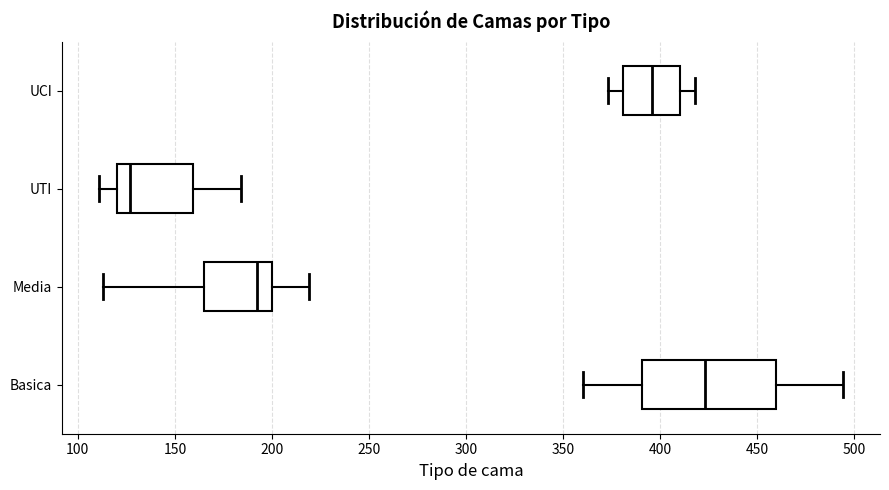

Reading bottom to top, read every box against the x-axis: the position of its median line, the range the box covers, and the ends of its whiskers. The values are not printed on the chart, so give them approximately, as read against the axis.

Basica: median 425, box 390 to 460, whiskers 360 to 495
Media: median 195, box 165 to 200, whiskers 115 to 220
UTI: median 125, box 120 to 160, whiskers 110 to 185
UCI: median 395, box 380 to 410, whiskers 375 to 420